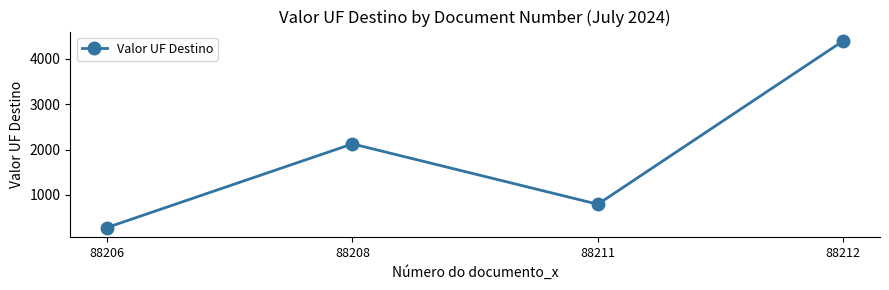

Rank the categories by value from highest to lowest.

88212, 88208, 88211, 88206